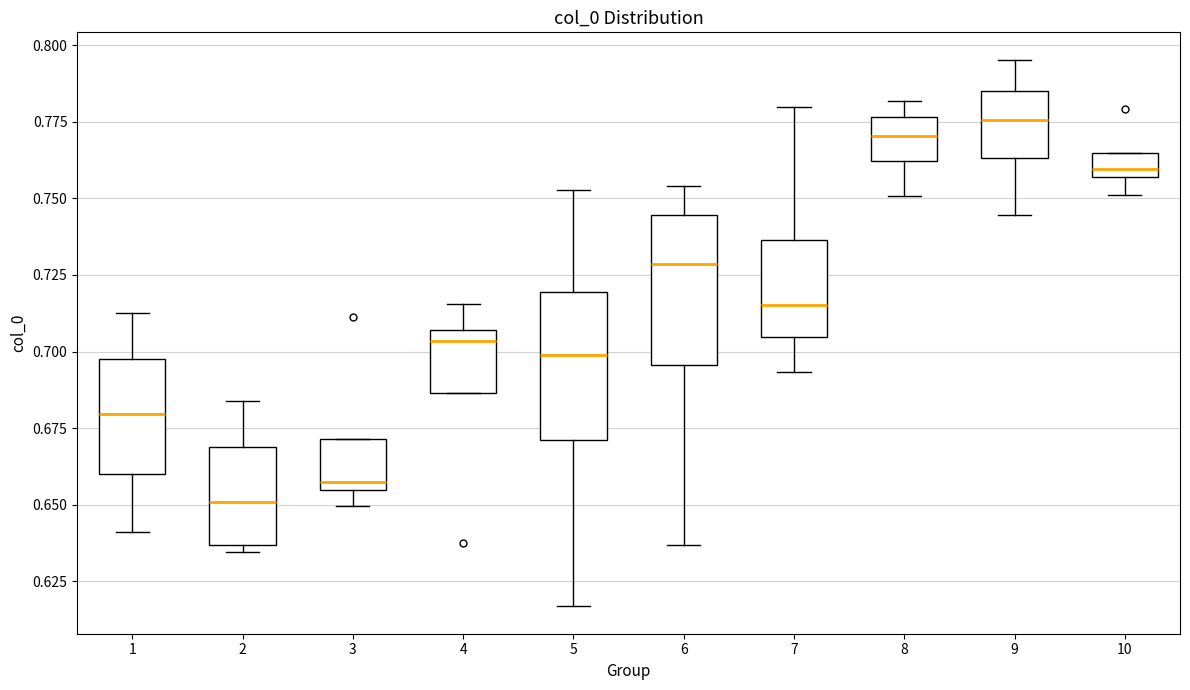

Which box's median line is the highest?

9